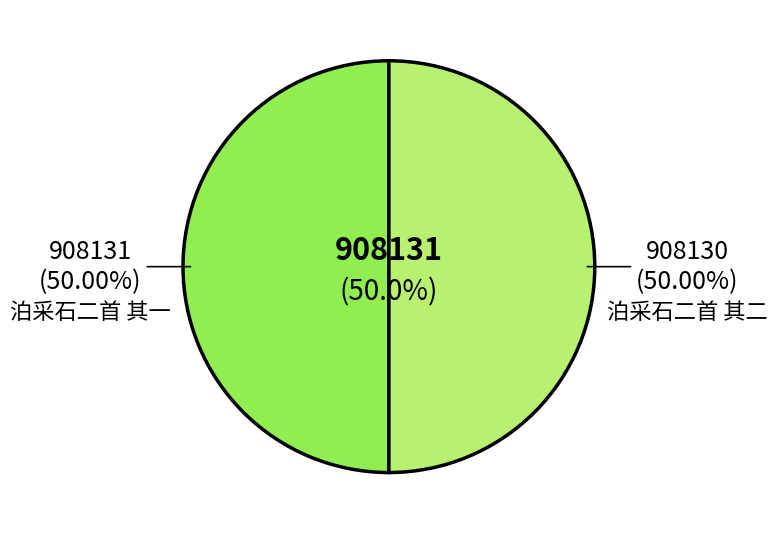

Is the sum of 泊采石二首 其二 and 泊采石二首 其一 greater than half?

Yes